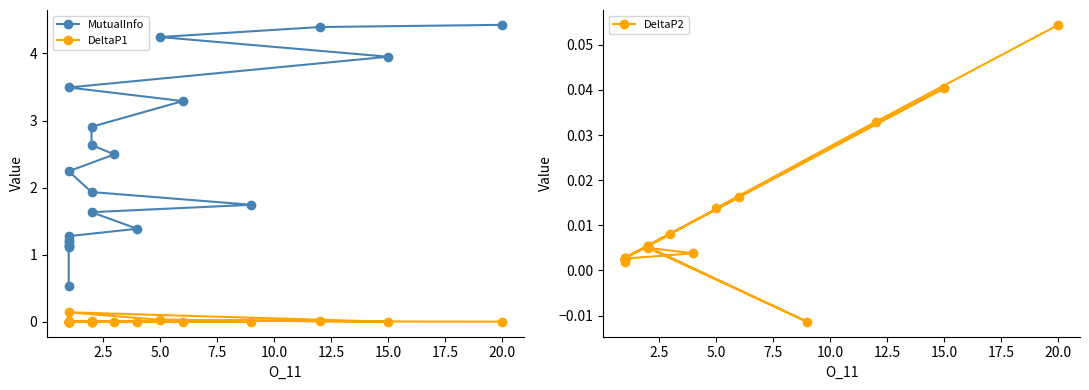

What is the total value across all series at 10.0?

3.6